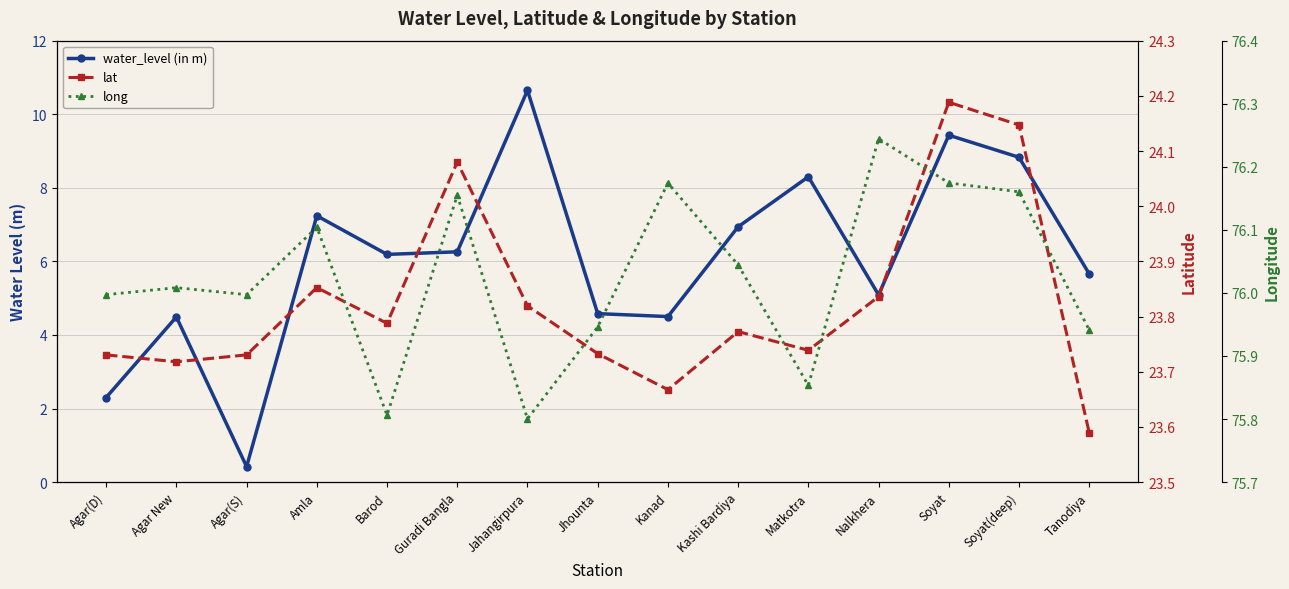

What is the label of the 7th point from the left?

Jahangirpura